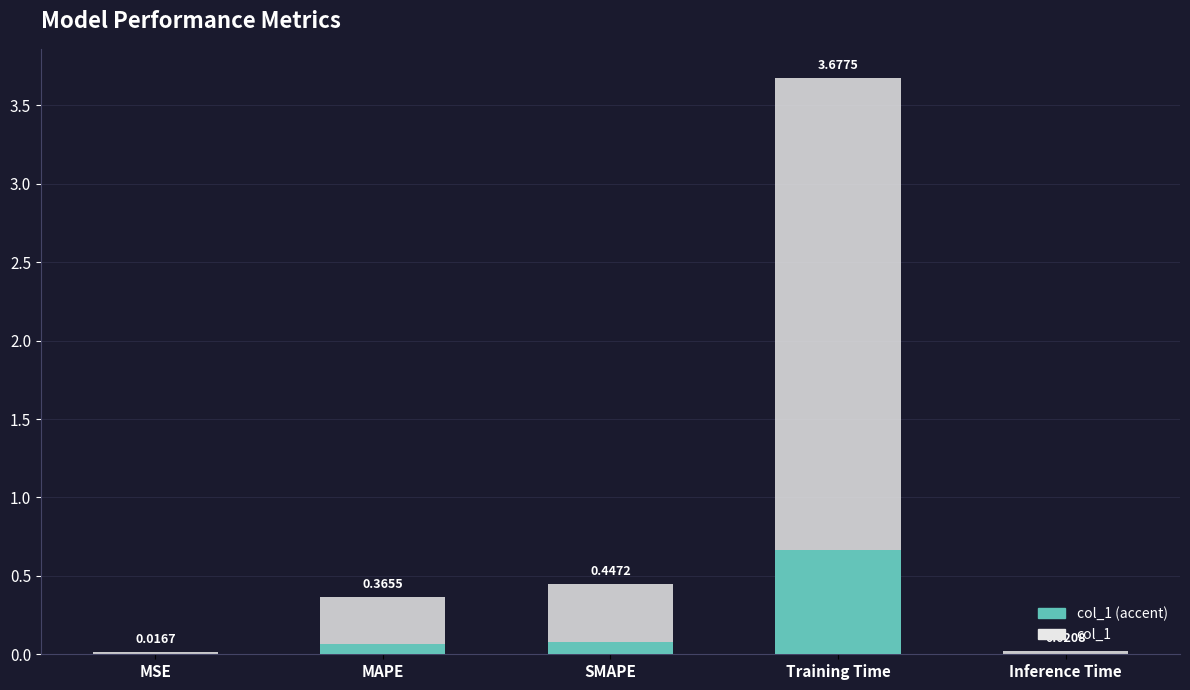

Rank the series at SMAPE from highest to lowest value.

col_1, col_1 (accent)